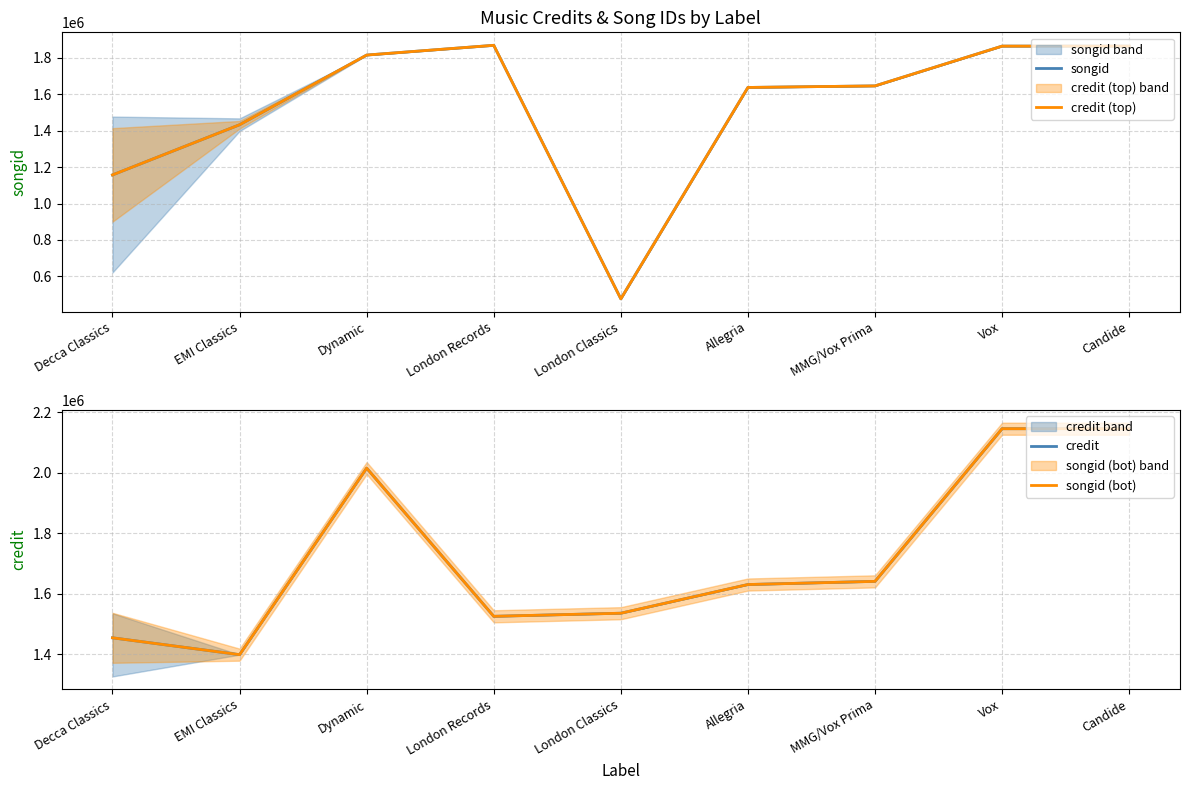

Is it true that songid (bot) equals 841940 at London Classics?

False